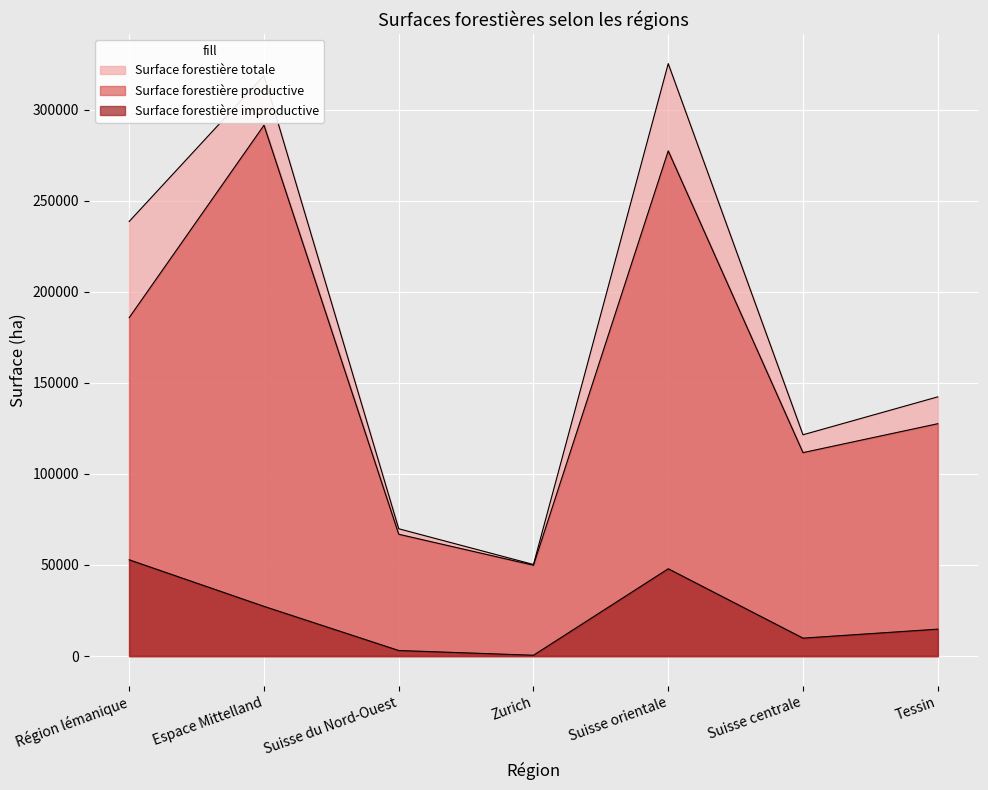

Reading left to right, extract all data points from this chart.

Surface forestière totale: 238630	318693	69870	50246	325279	121484	142293
Surface forestière productive: 185810	291428	66854	49830	277375	111675	127551
Surface forestière improductive: 52820	27265	3016	416	47904	9809	14742